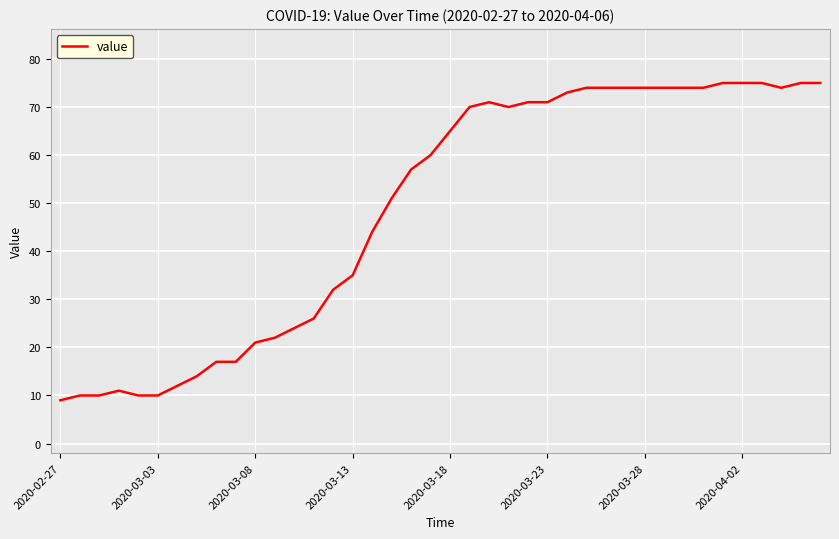

What is the smallest value displayed?

9